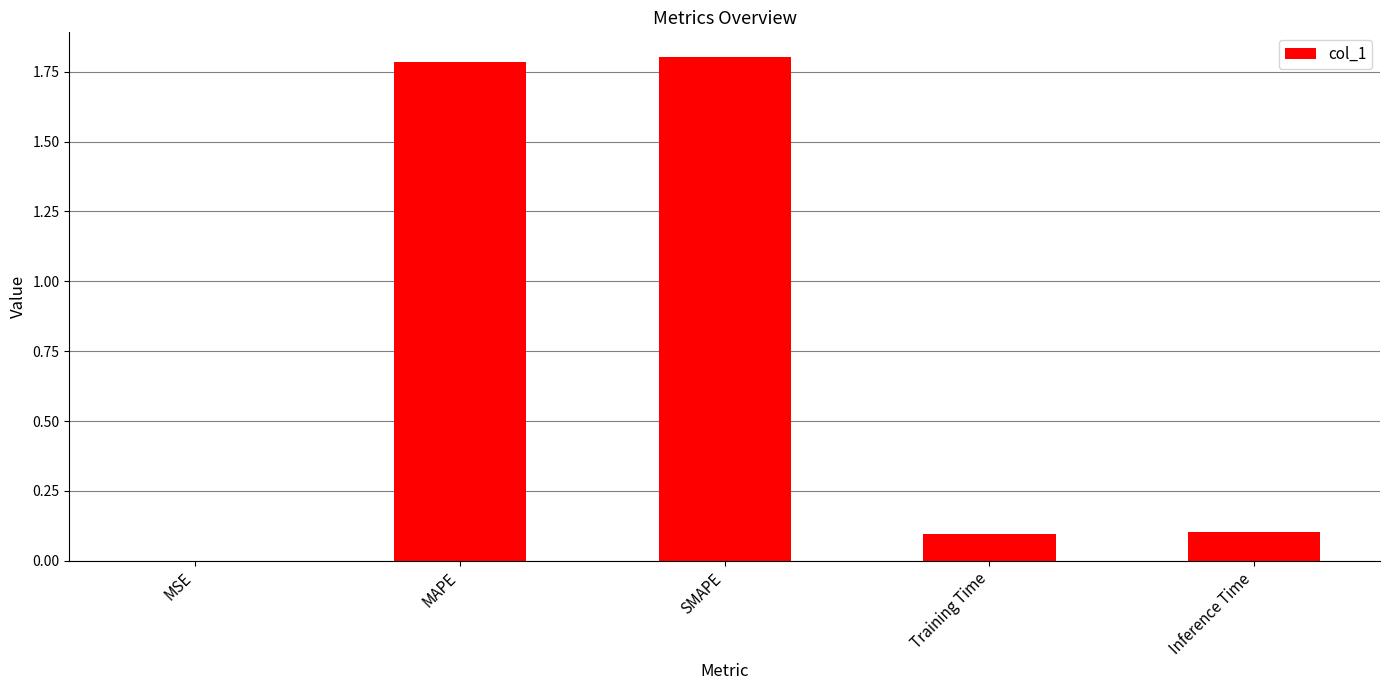

What is the difference between the values at MAPE and MSE?

1.8